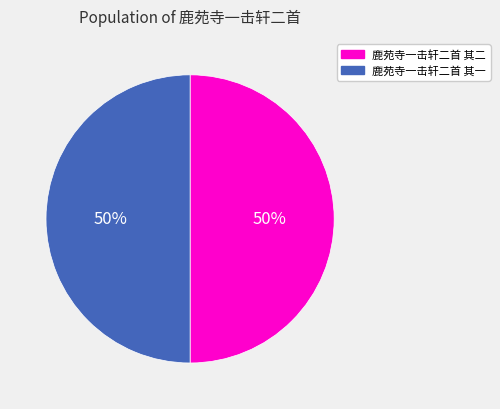

Combined, do 鹿苑寺一击轩二首 其二 and 鹿苑寺一击轩二首 其一 account for over 50%?

Yes